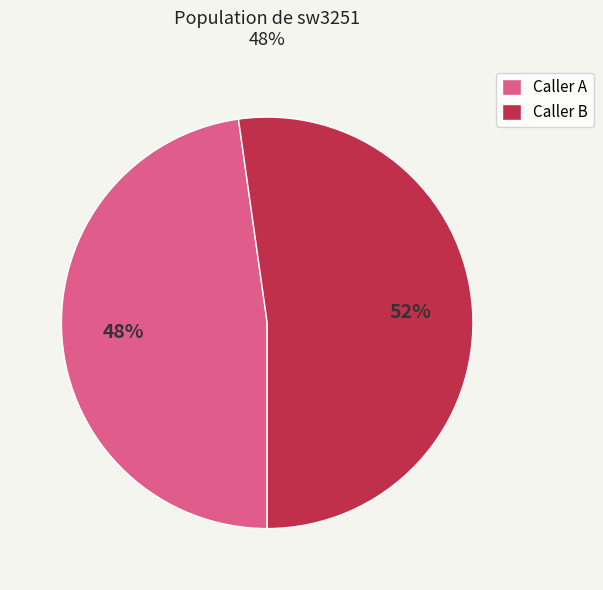

What is the ratio of the value at Caller A to the value at Caller B?

0.9